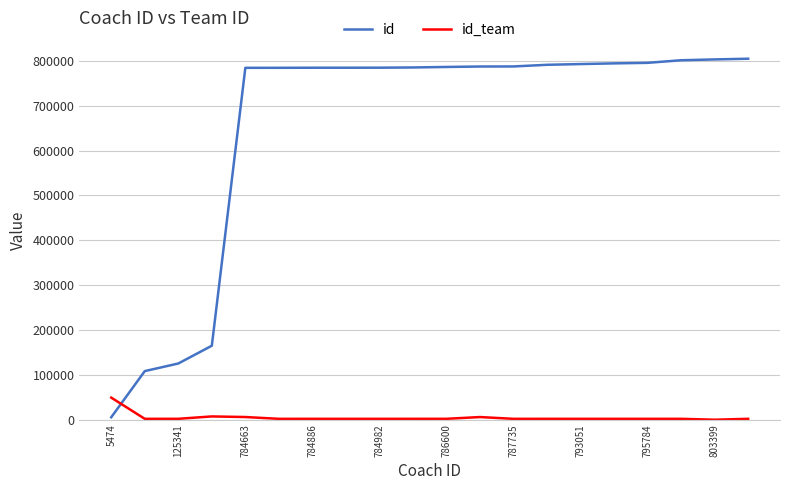

How many intersections are there between id and id_team?

1